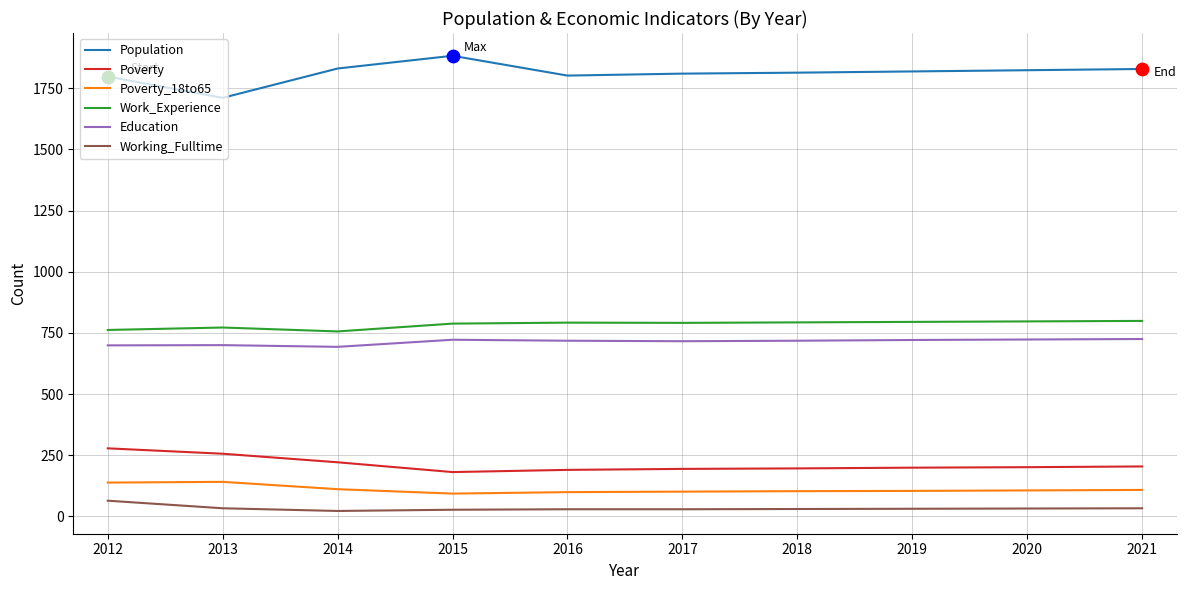

Which series has the largest total across all categories?

Population